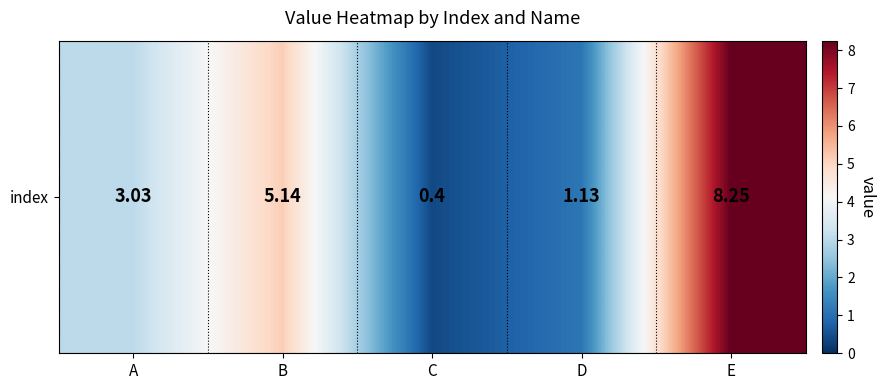

Rank the categories by value from highest to lowest.

E, B, A, D, C